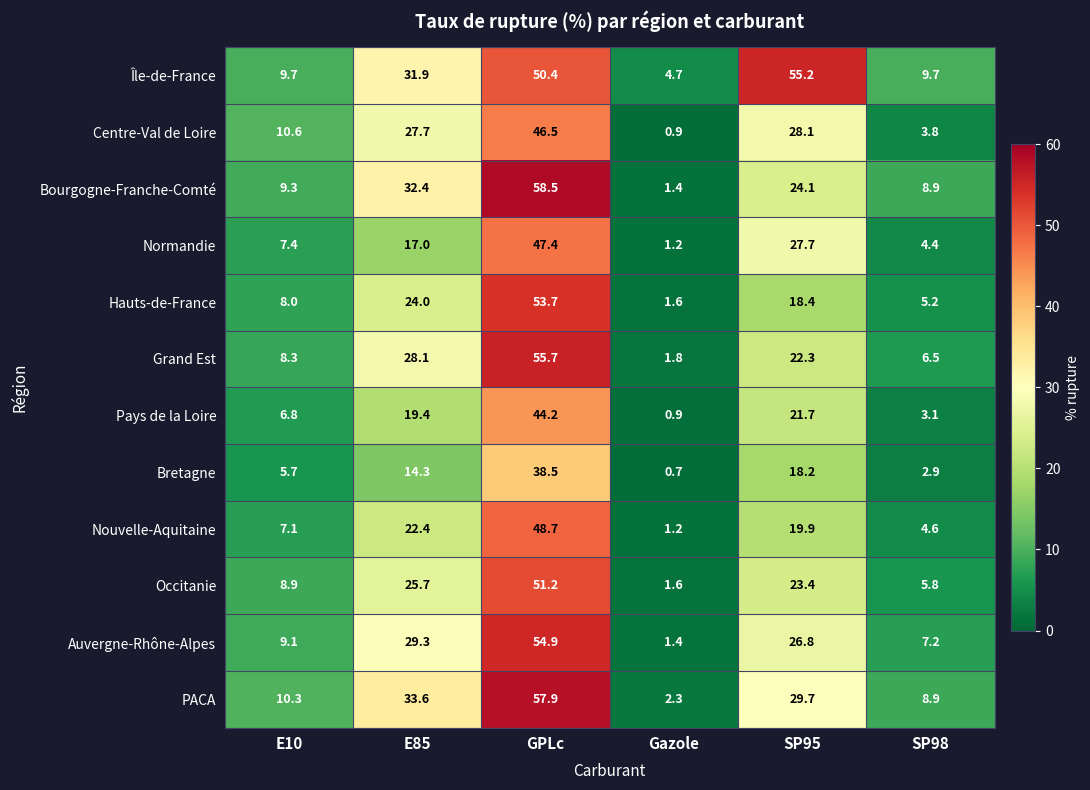

At how many categories does at least one series exceed 1?

6